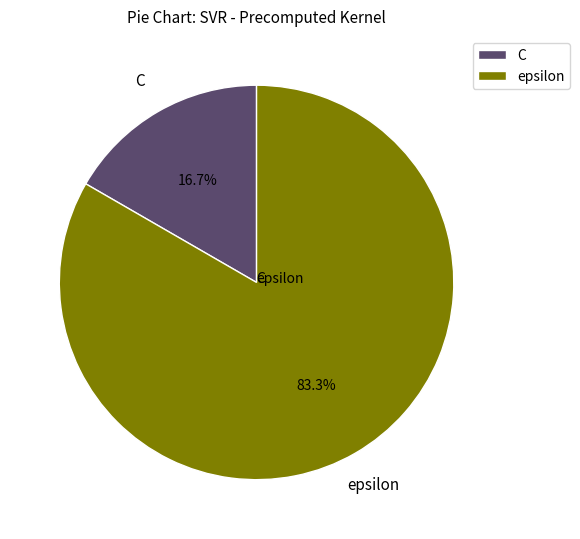

Is the sum of epsilon and C greater than half?

Yes